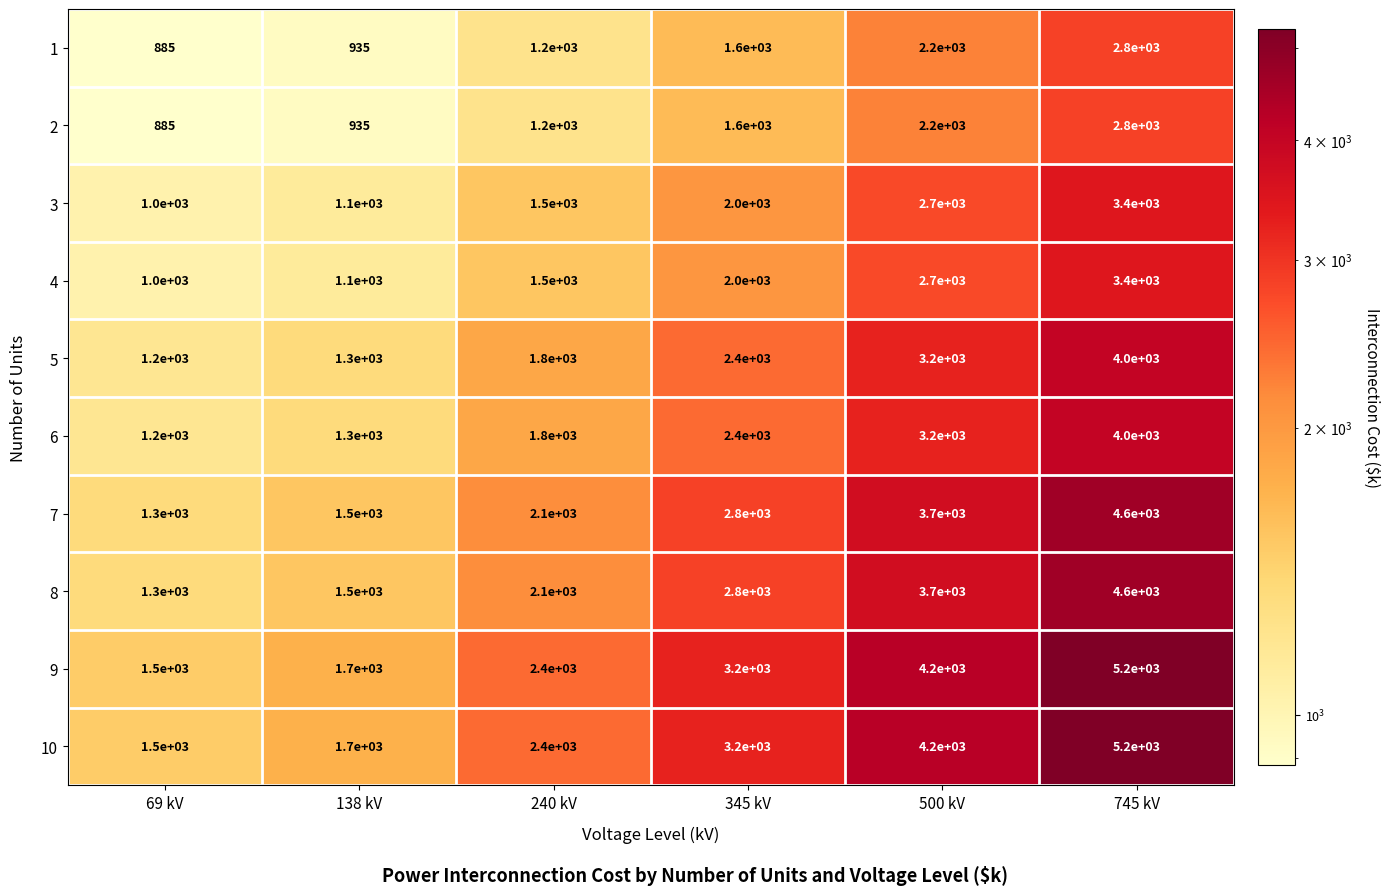

What is the difference between the maximum and minimum values in the 8 series?

3300